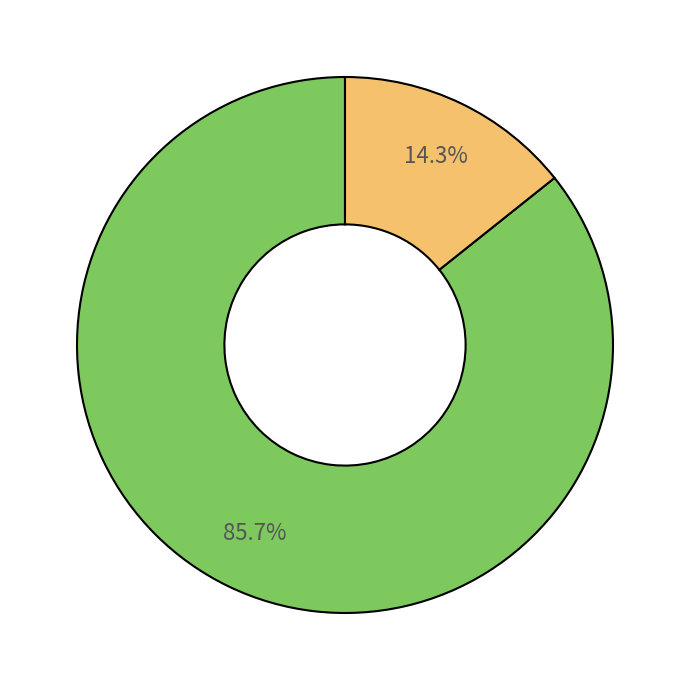

Is there a majority slice in this chart?

Yes